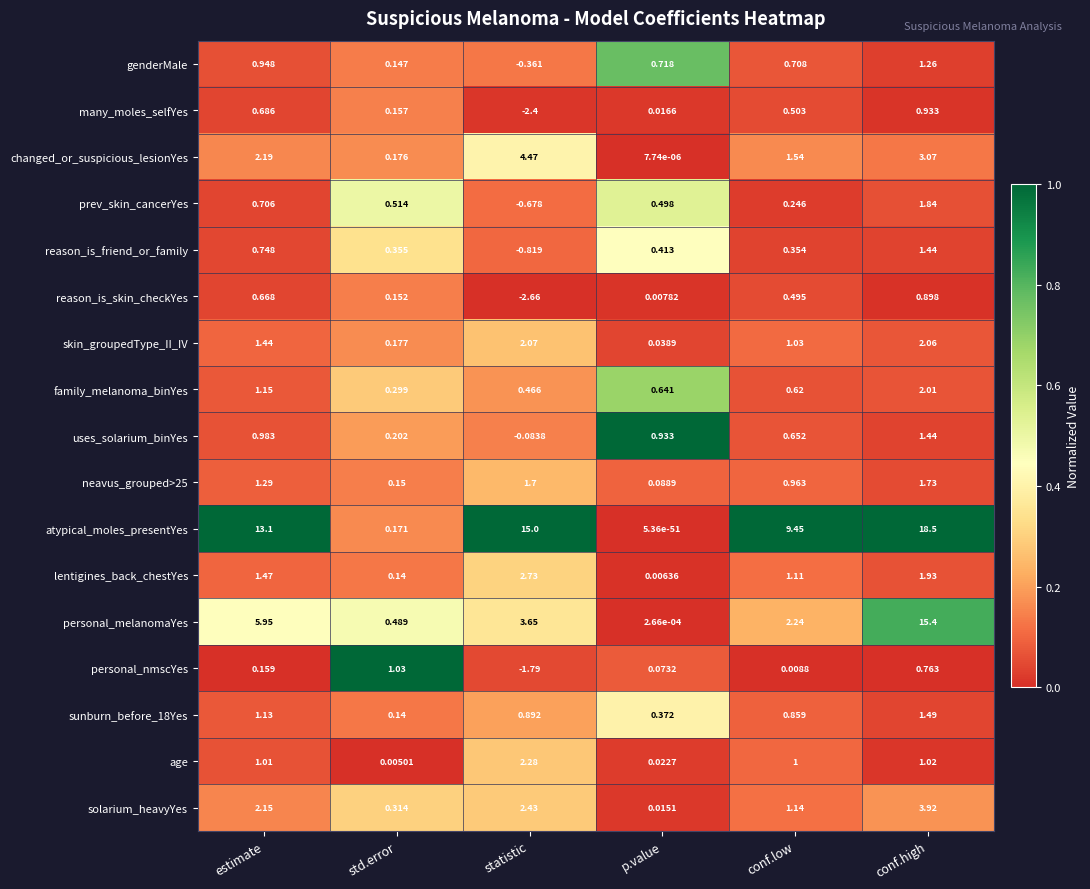

Is the value of skin_groupedType_II_IV at p.value greater than the value of lentigines_back_chestYes at conf.low?

No